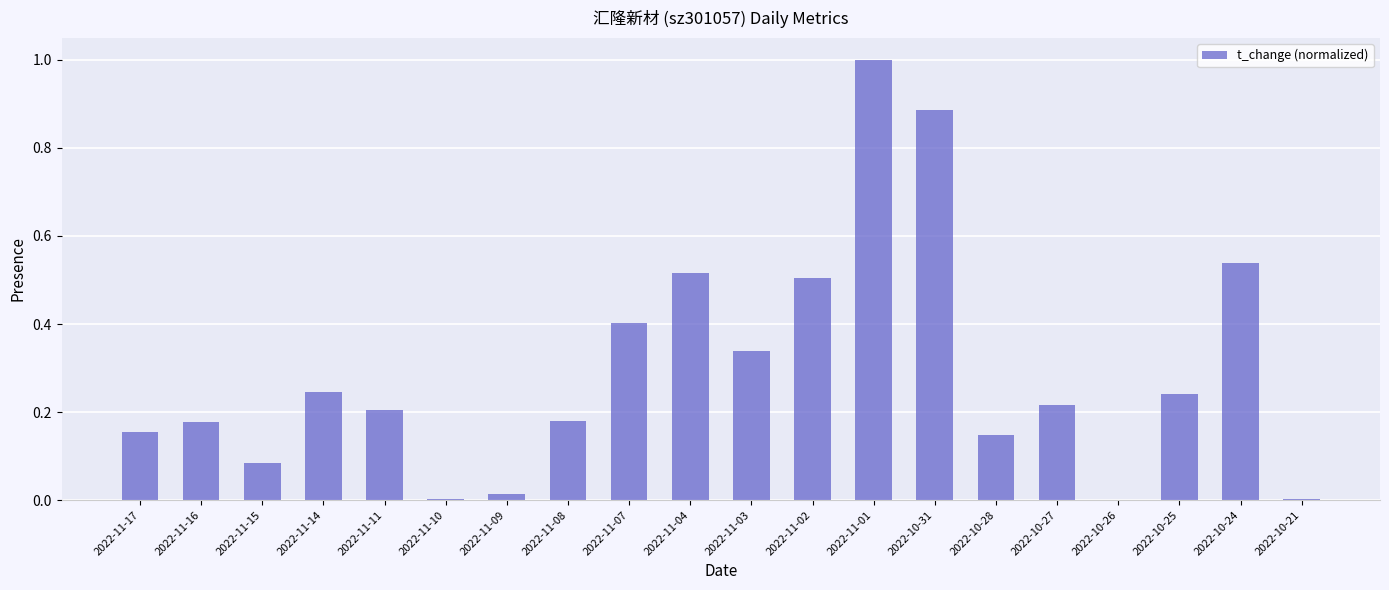

True or false: the data shows 0.2 at 2022-10-25.

True